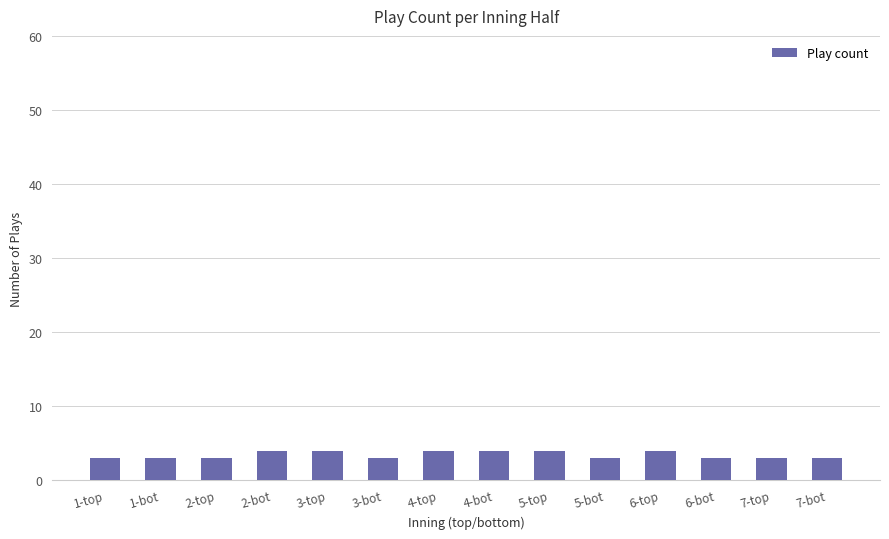

Is it true that the value at 1-bot is 3?

True